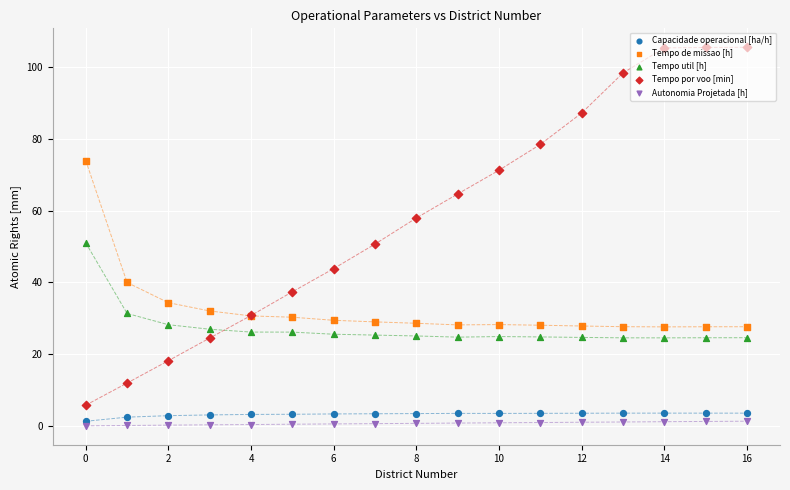

At which category is the sum across all series the highest?

16